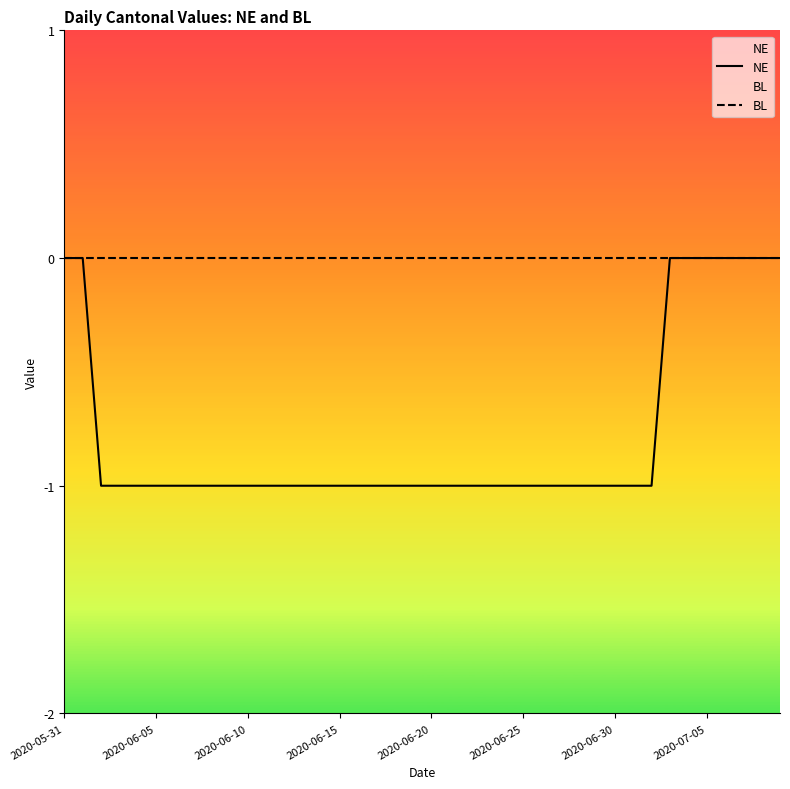

What is the minimum value for NE?

-1